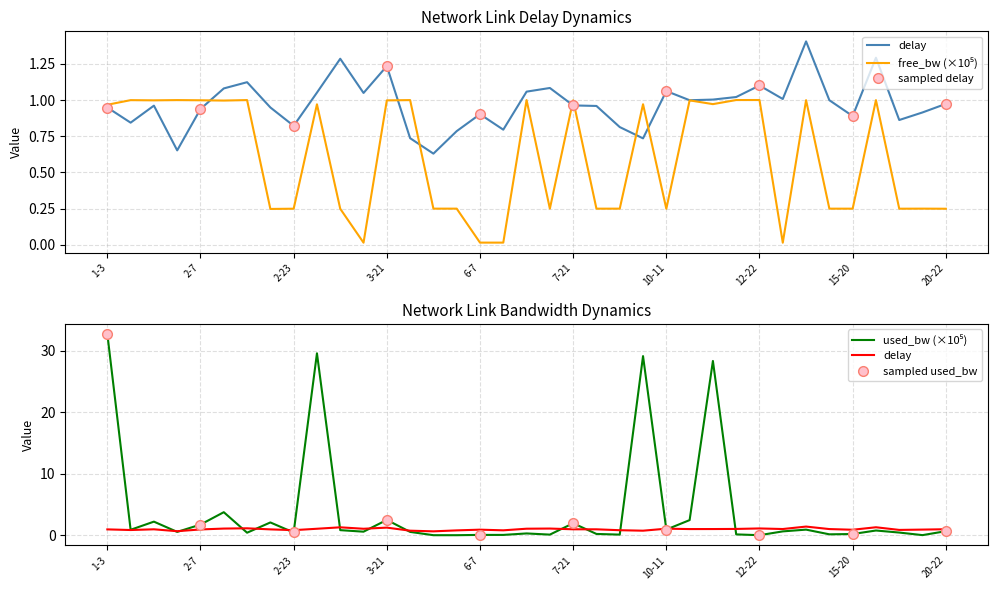

How many intersections are there between delay and free_bw_1e5?

7